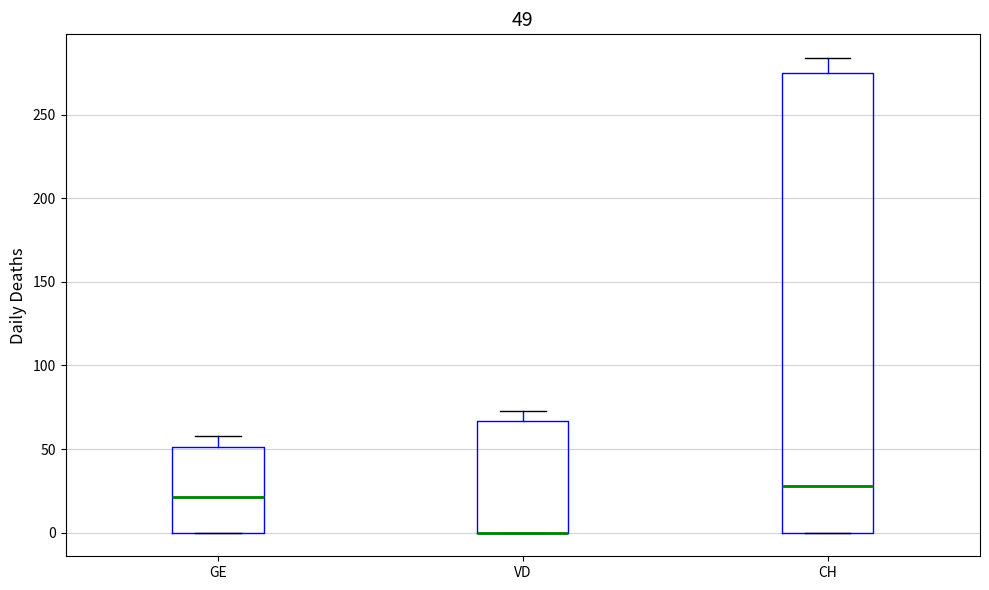

Comparing the boxes themselves (not the whiskers), which one is the tallest?

CH